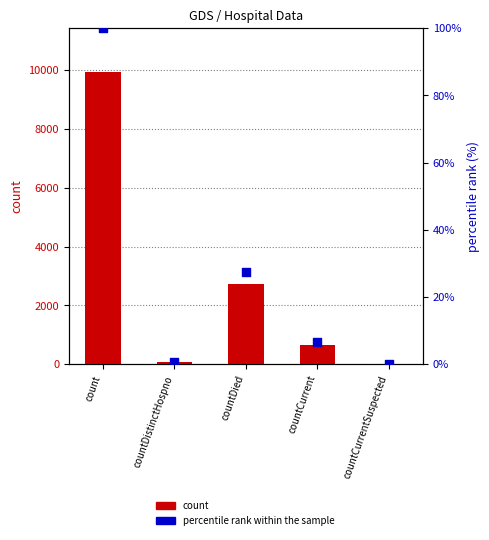

Which series contains the lowest Y value?

count